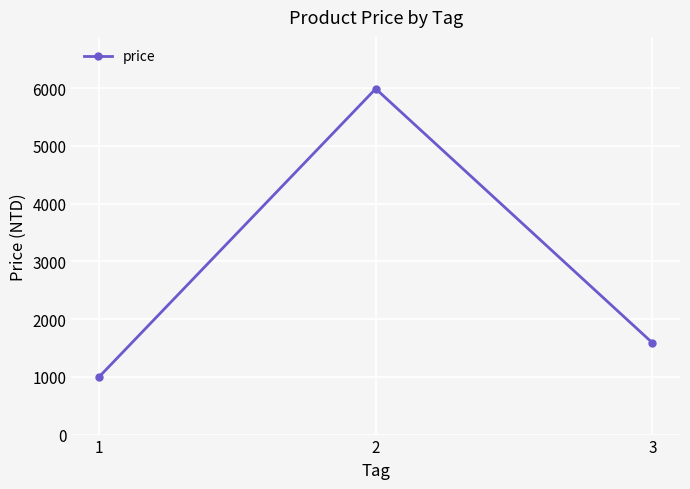

What is the average value?

2860